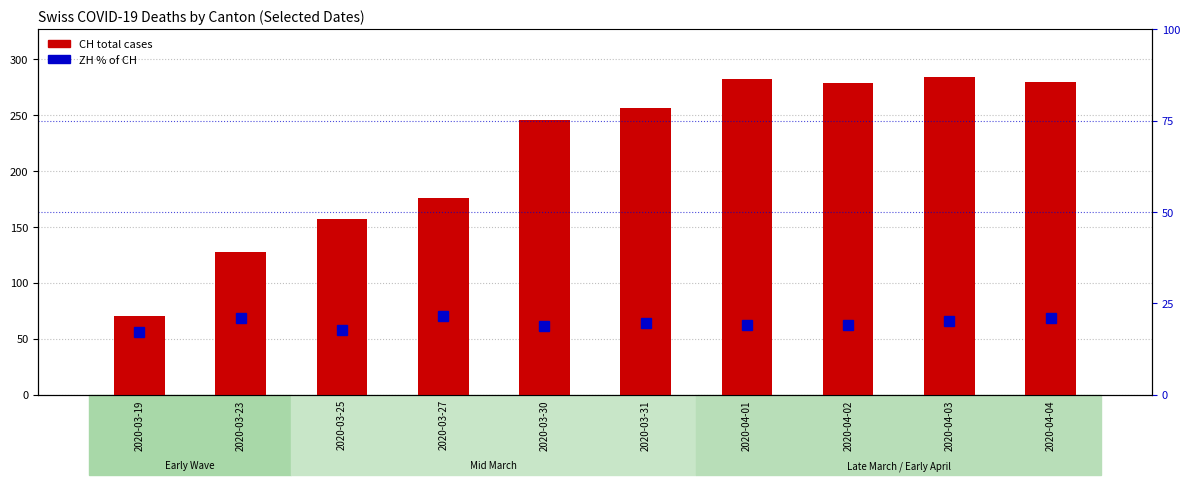

At how many categories does at least one series exceed 47?

10